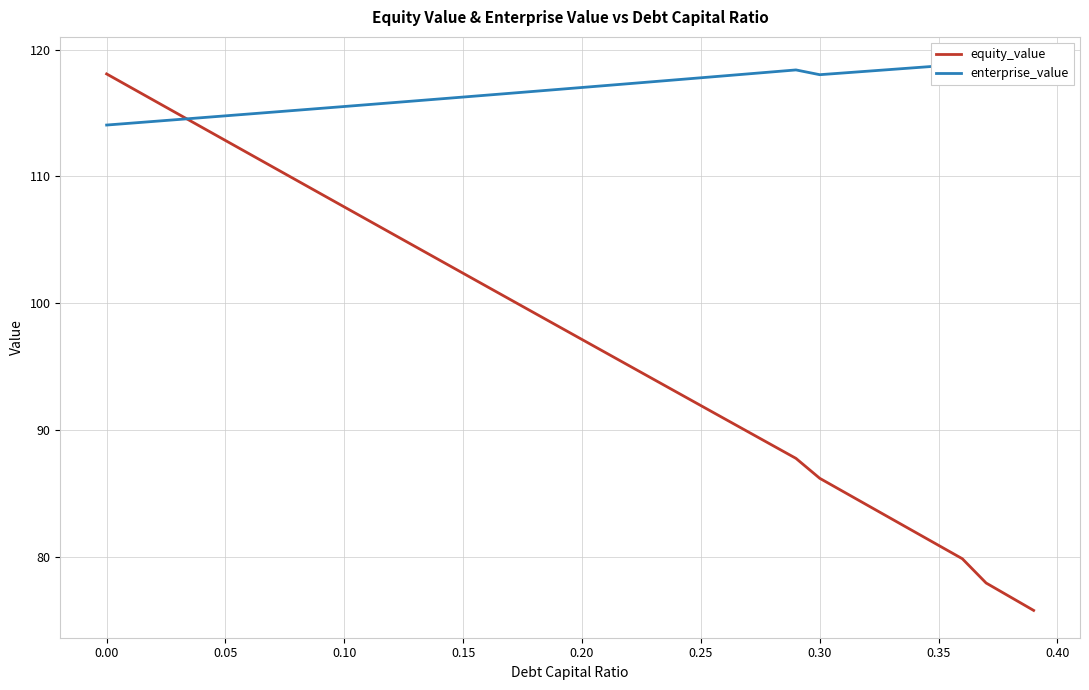

What is the highest value of the equity_value series?

118.1